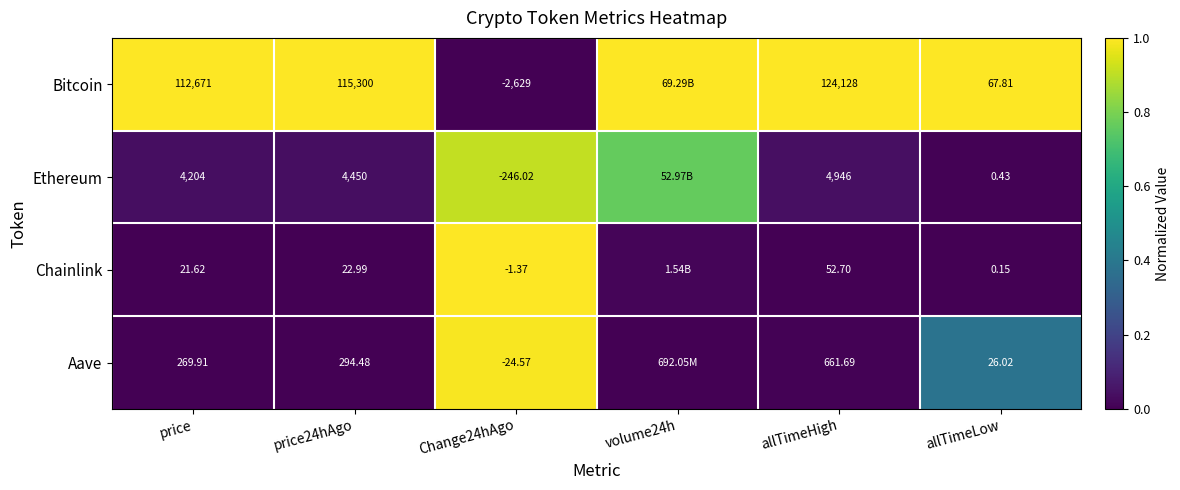

At price, list the series in order from largest to smallest.

Bitcoin, Ethereum, Aave, Chainlink